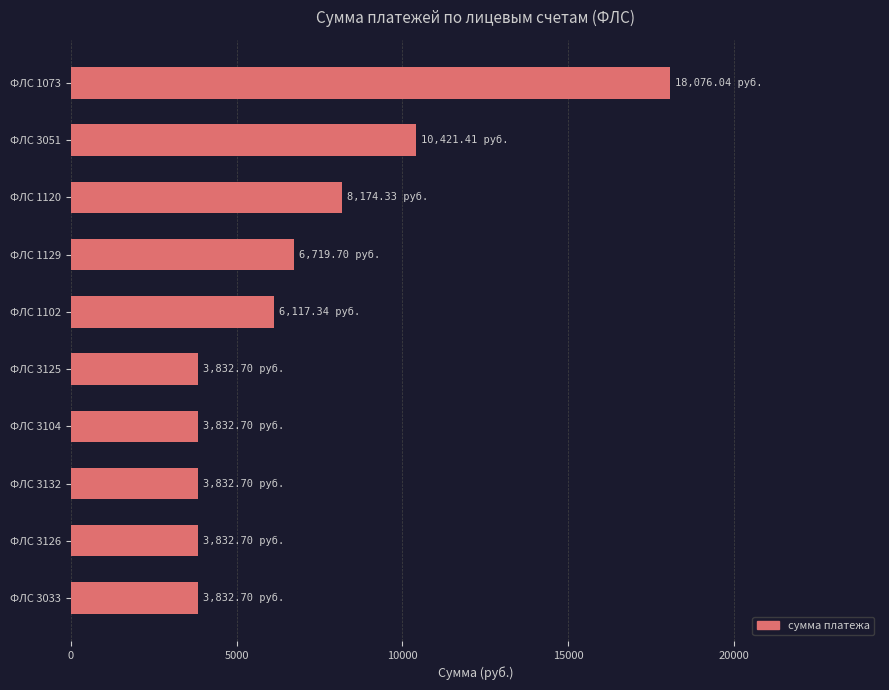

What is the minimum value shown in the chart?

3832.7